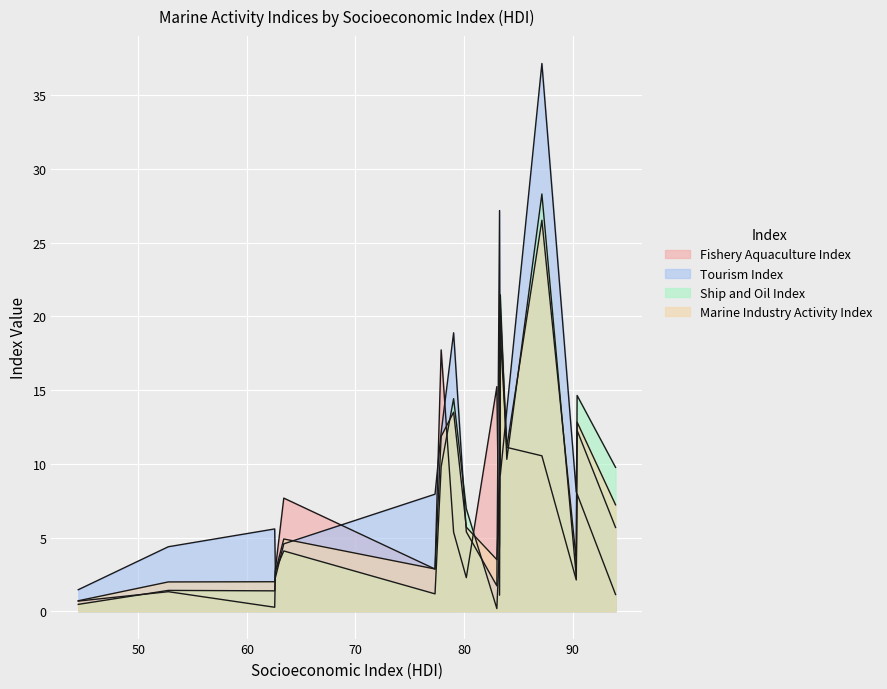

Is it true that Ship and Oil Index equals 3.0 at 12?

False